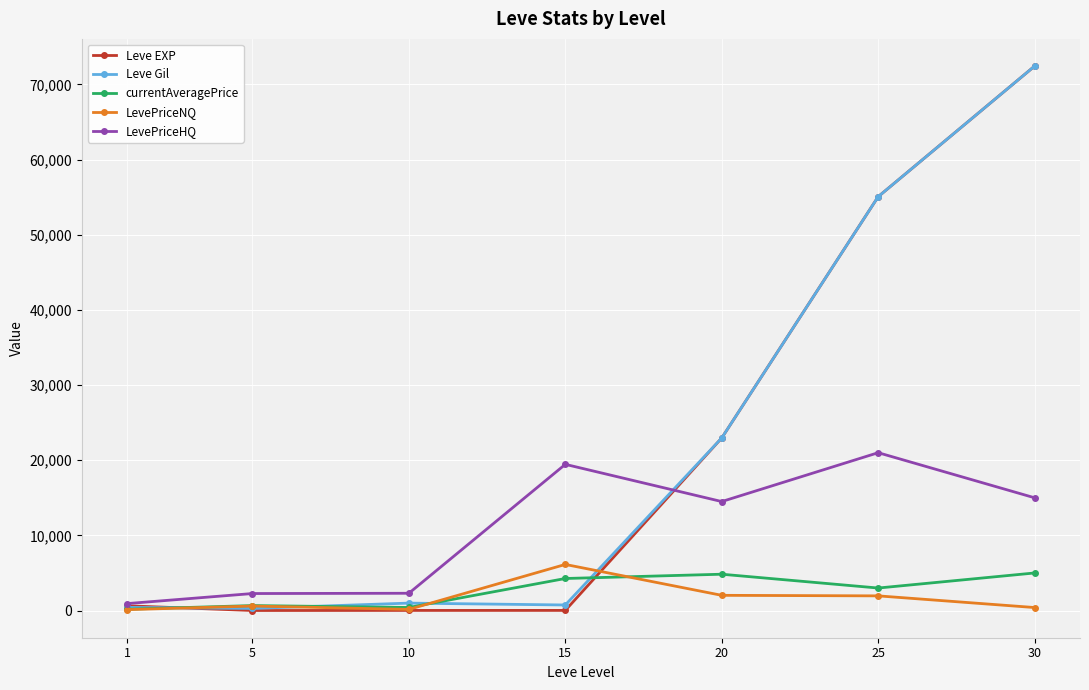

Is this an area chart (filled region under the line)?

No